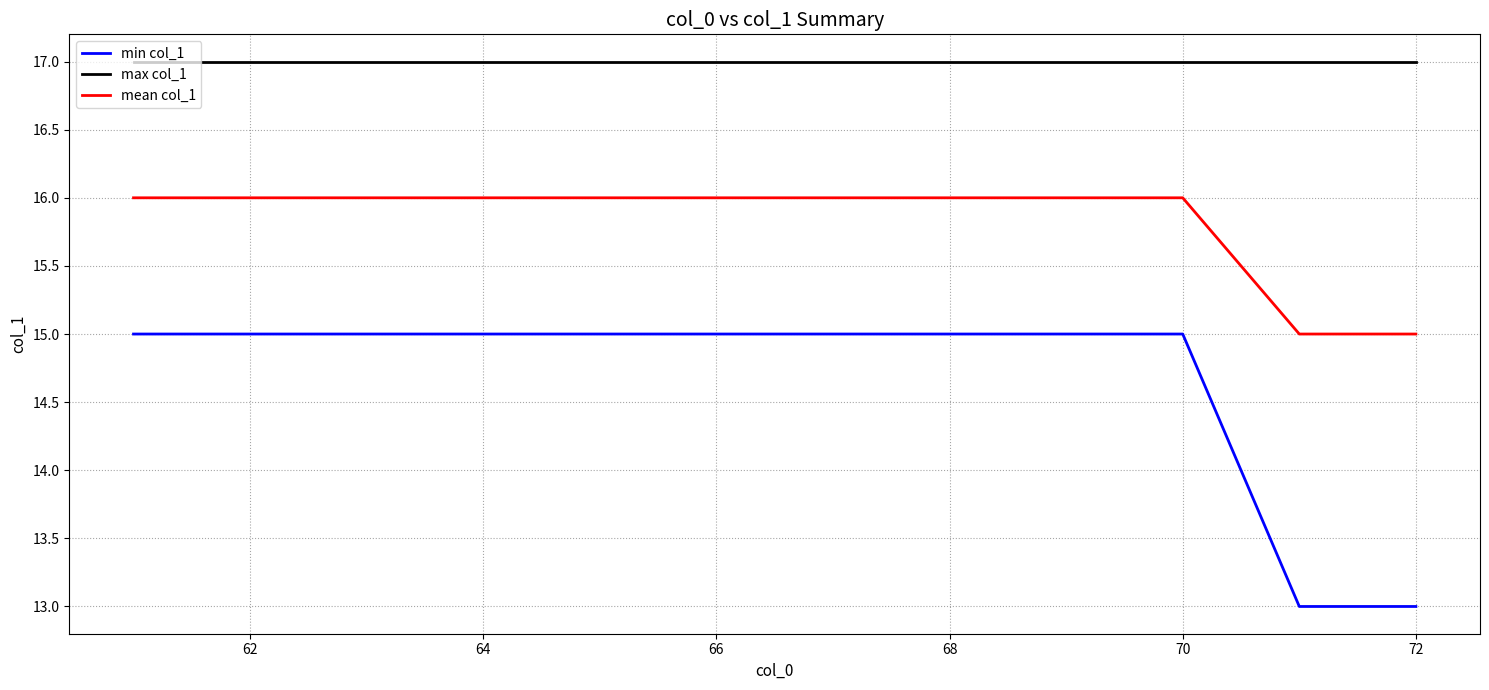

Which series has the largest range (max minus min)?

min col_1